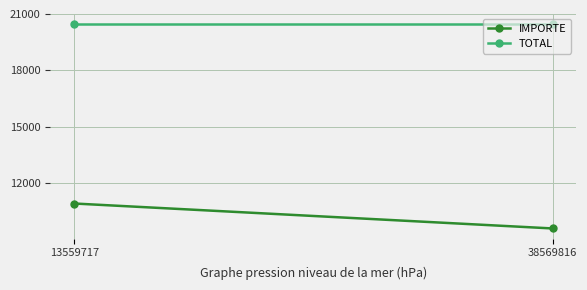

Which series has the largest total across all categories?

TOTAL